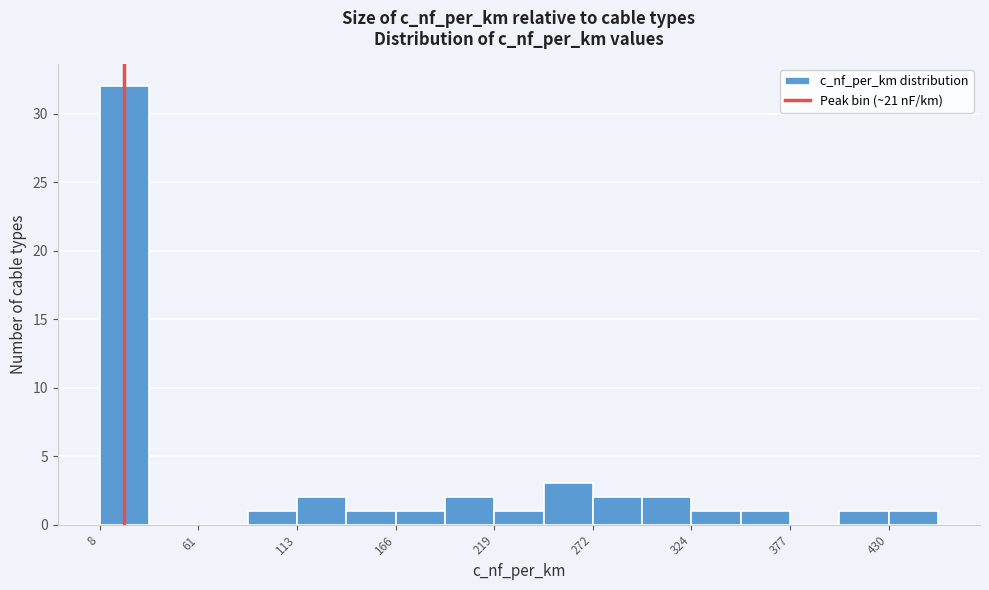

Read against the x-axis, roughly where is the centre of the tallest bar?

20